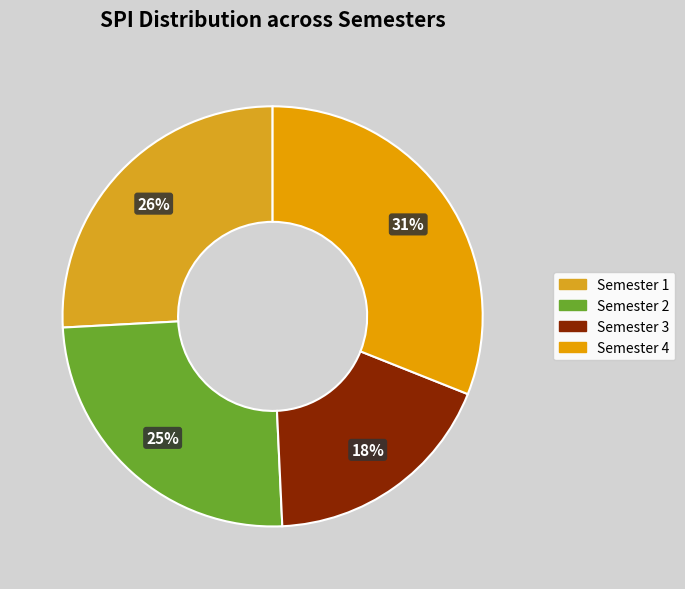

Rank the categories by value from highest to lowest.

Semester 4, Semester 1, Semester 2, Semester 3